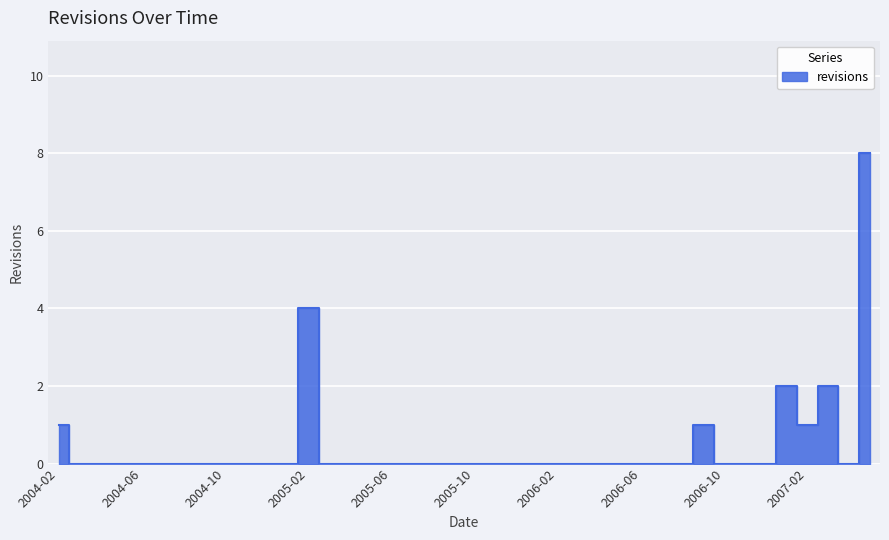

What is the difference between the second highest and minimum values?

4